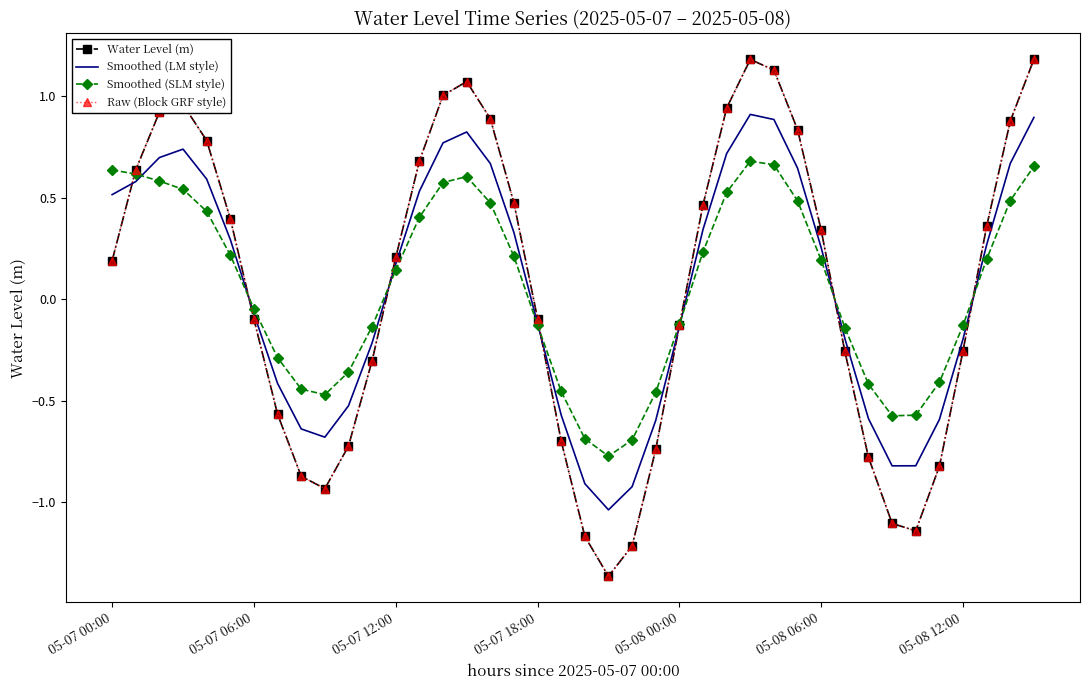

At which category is the sum across all series the highest?

27